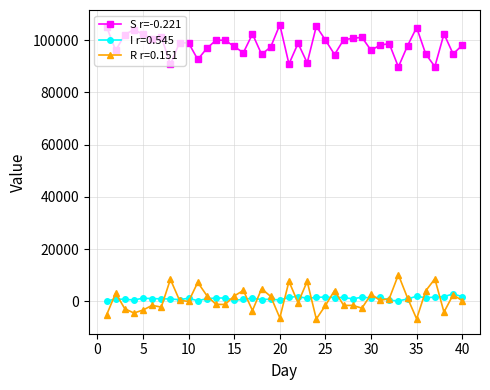

Which series has the largest total across all categories?

S r=-0.221